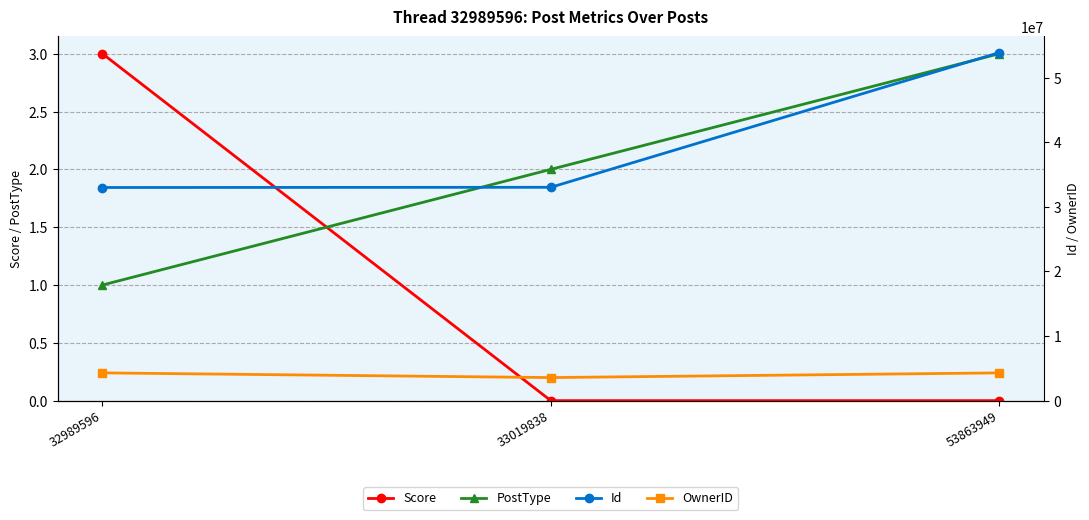

What is the maximum value shown in the chart?

53863949